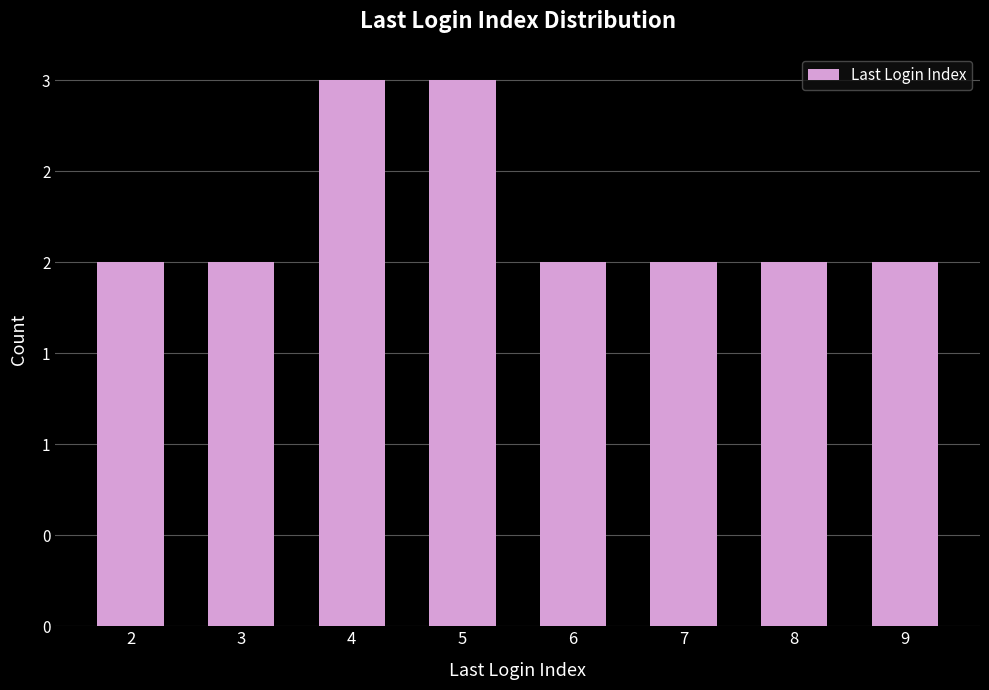

Reading right to left, transcribe all the data shown in this chart.

9=2	8=2	7=2	6=2	5=3	4=3	3=2	2=2